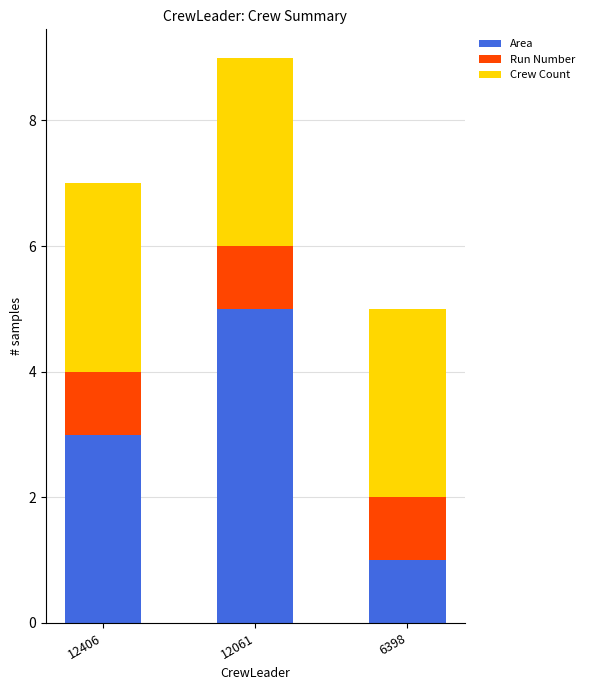

The Area series shows 5 at 12061. True or false?

True